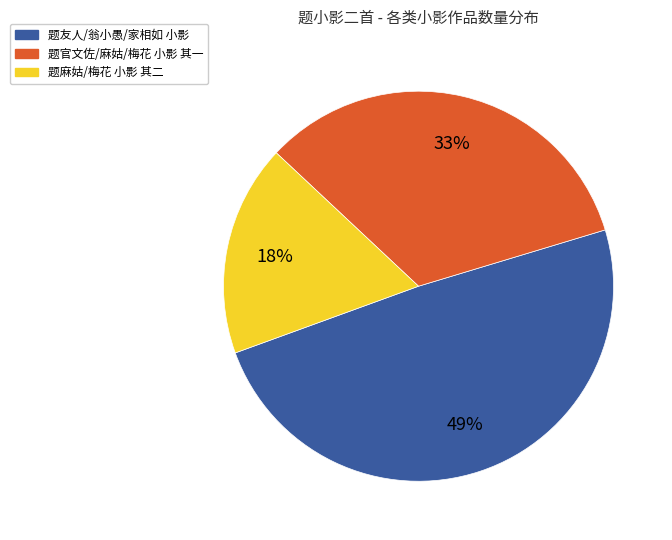

How many segments does this pie chart have?

3